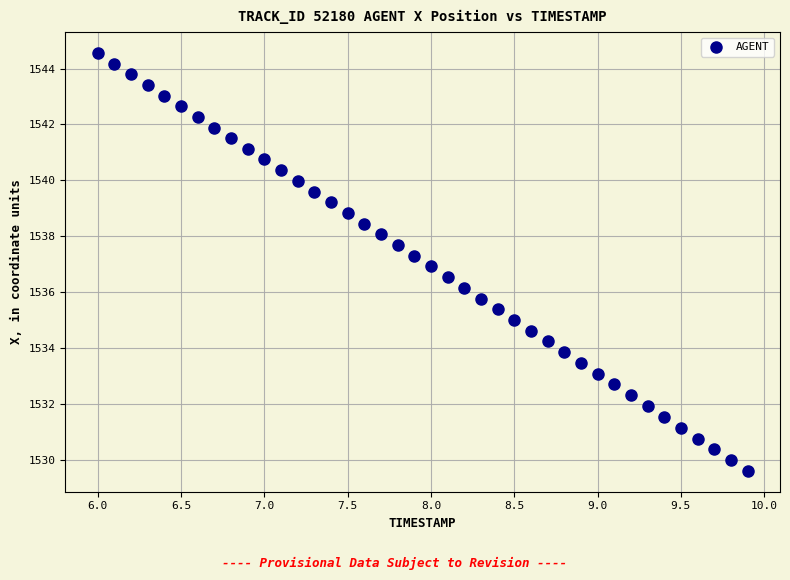

What is the range of X values (max minus min)?

3.9